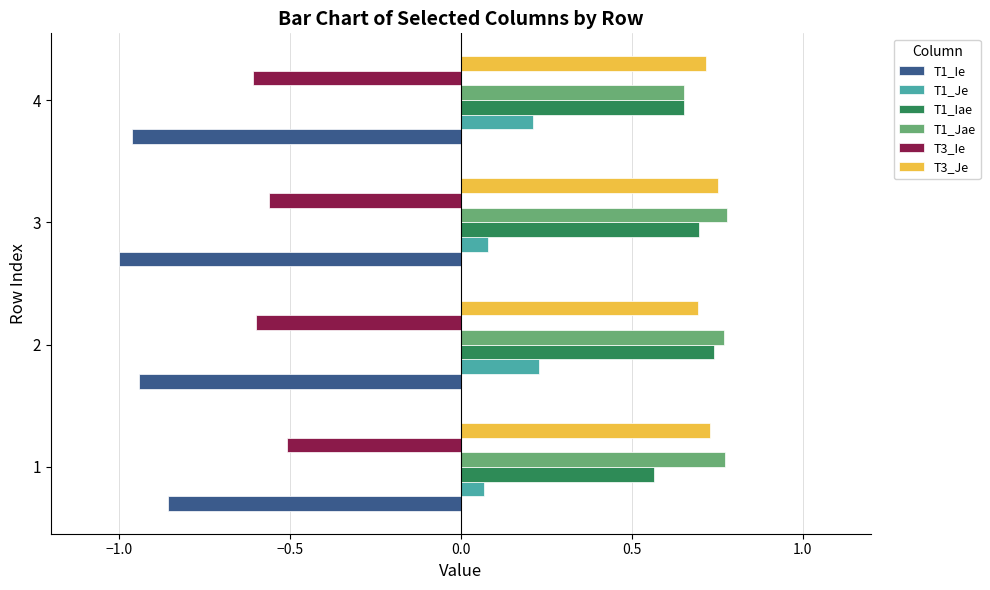

The T3_Je series shows 0.7 at 2. True or false?

True